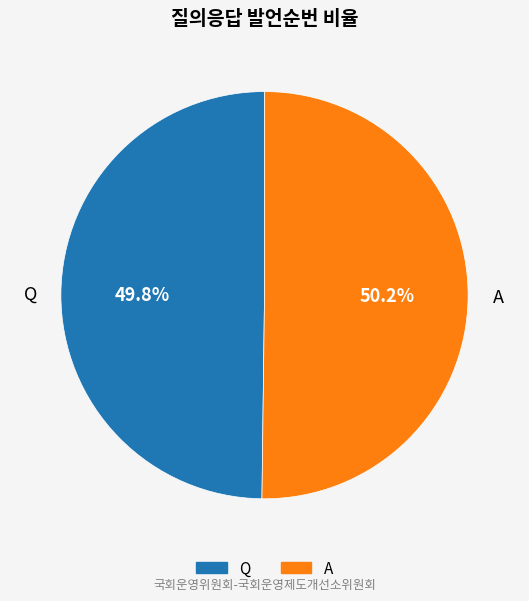

Does any single category account for the majority?

Yes